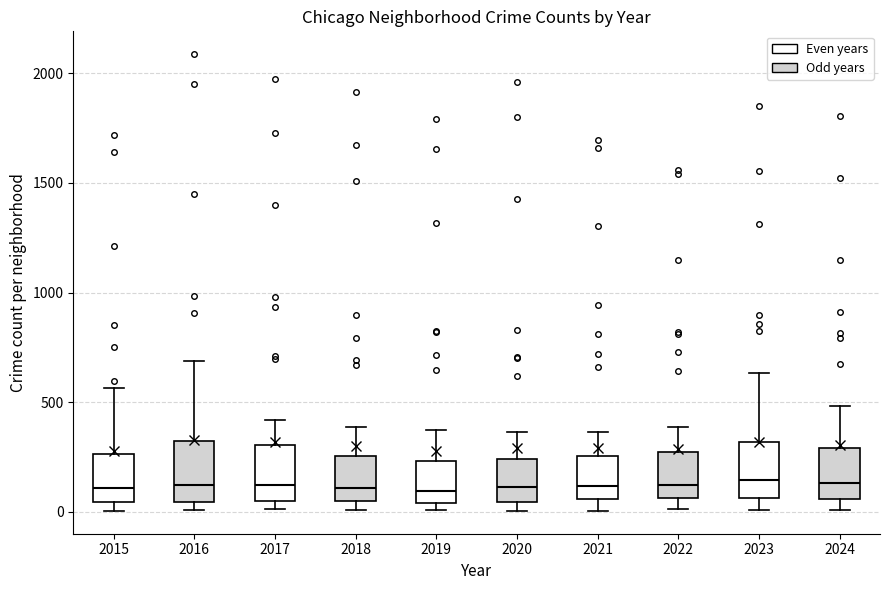

Reading left to right, read every box against the y-axis: the position of its median line, the range the box covers, and the ends of its whiskers. The values are not printed on the chart, so give them approximately, as read against the axis.

2015: median 100, box 50 to 250, whiskers 0 to 550
2016: median 150, box 50 to 300, whiskers 0 to 700
2017: median 100, box 50 to 300, whiskers 0 to 400
2018: median 100, box 50 to 250, whiskers 0 to 400
2019: median 100, box 50 to 250, whiskers 0 to 400
2020: median 100, box 50 to 250, whiskers 0 to 350
2021: median 100, box 50 to 250, whiskers 0 to 350
2022: median 100, box 50 to 250, whiskers 0 to 400
2023: median 150, box 50 to 300, whiskers 0 to 650
2024: median 150, box 50 to 300, whiskers 0 to 500